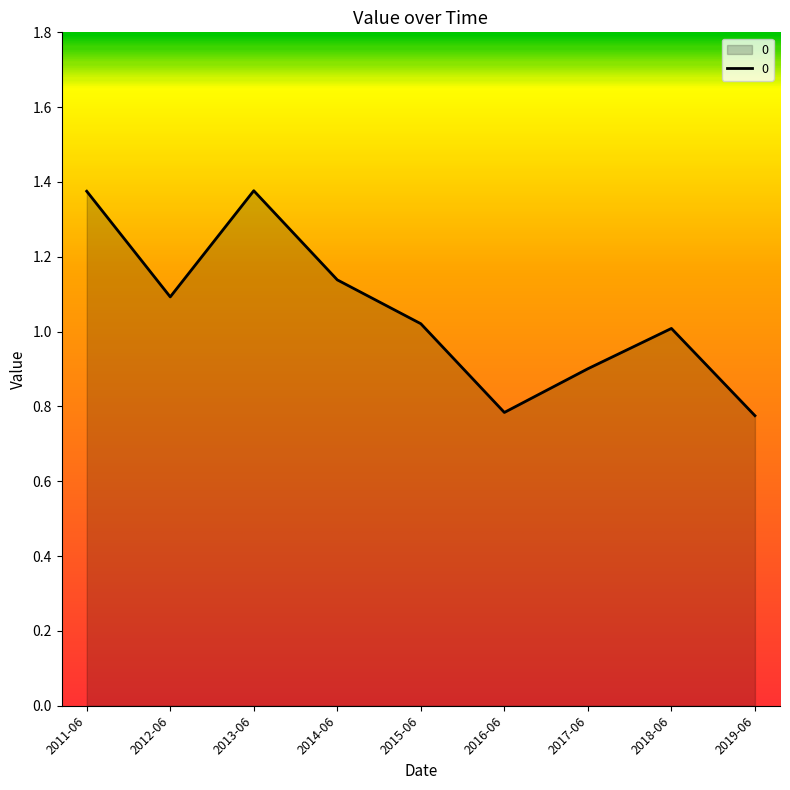

True or false: the data shows 1.5 at 2018-06.

False